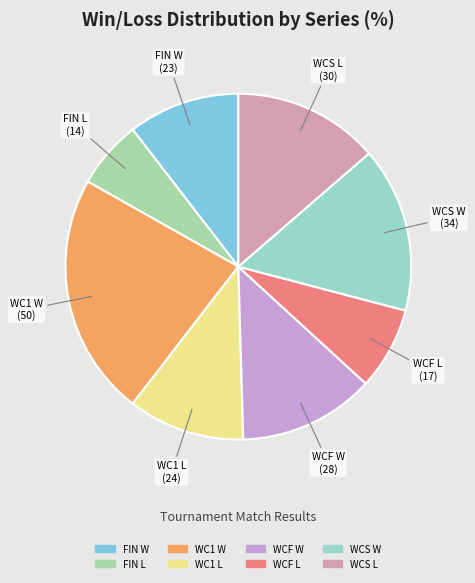

How many segments does this pie chart have?

8